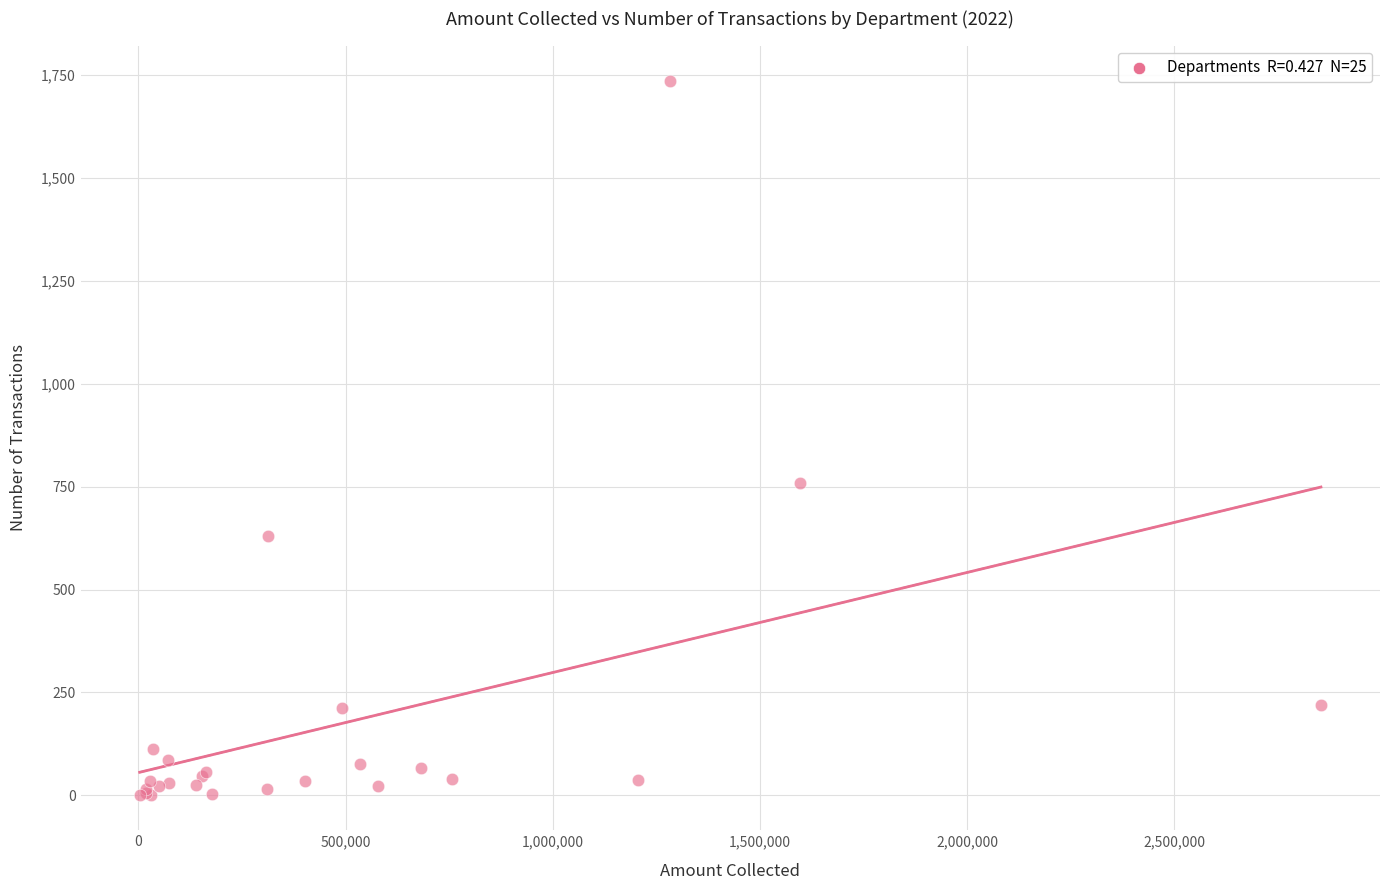

What Y value in the scatter plot is closest to 868?

758